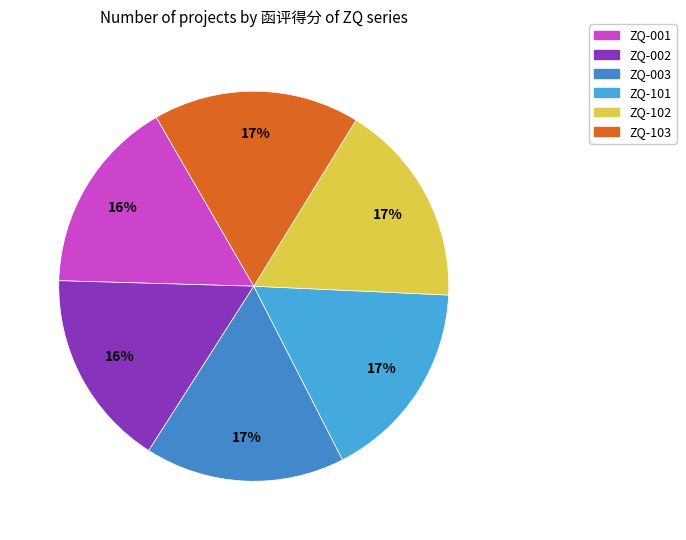

Is there a majority slice in this chart?

No